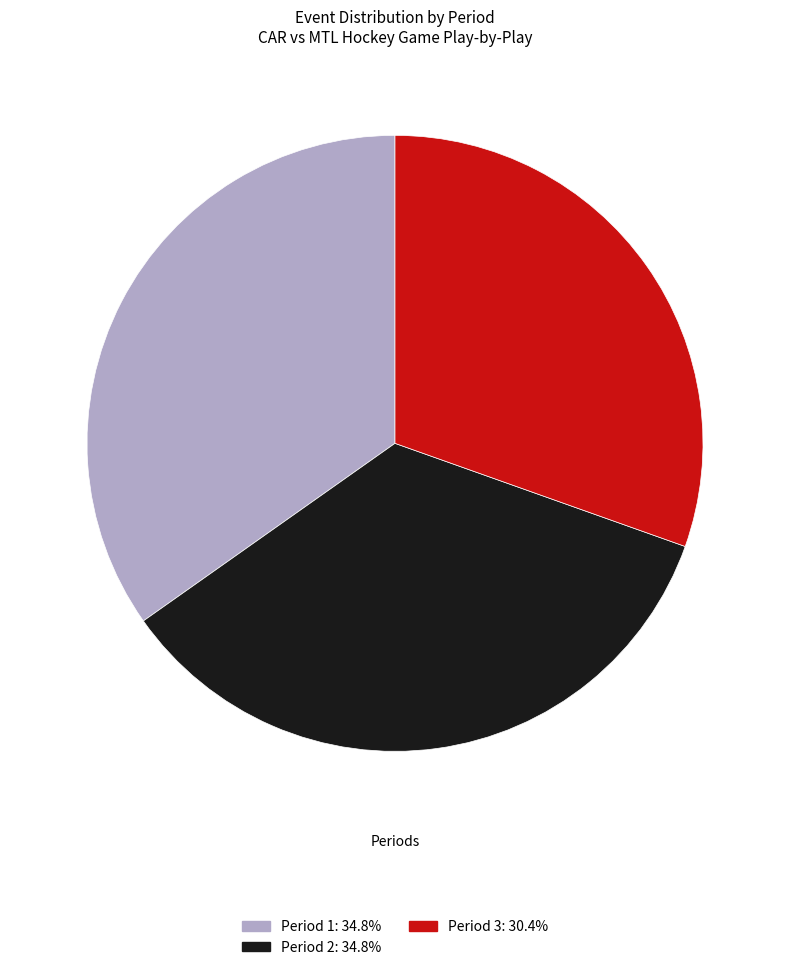

How many segments does this pie chart have?

3